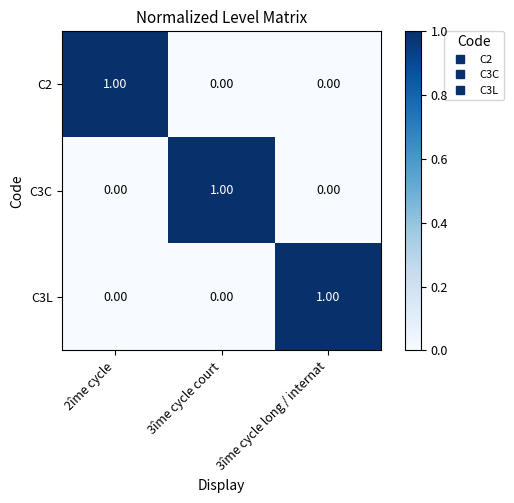

At how many categories does at least one series exceed 0?

3